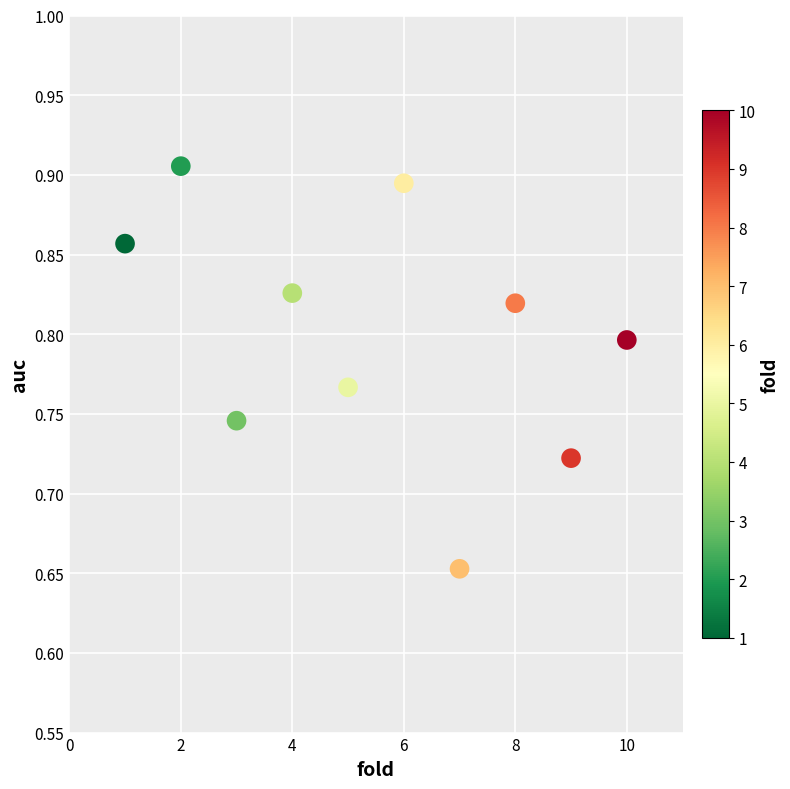

What is the range of Y values (max minus min)?

0.3